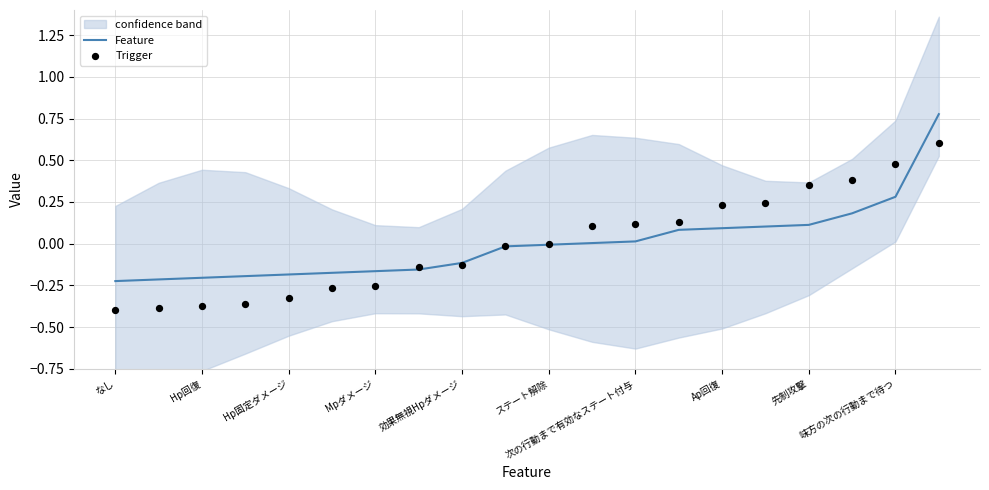

Which series has the largest Y range (max minus min)?

Feature